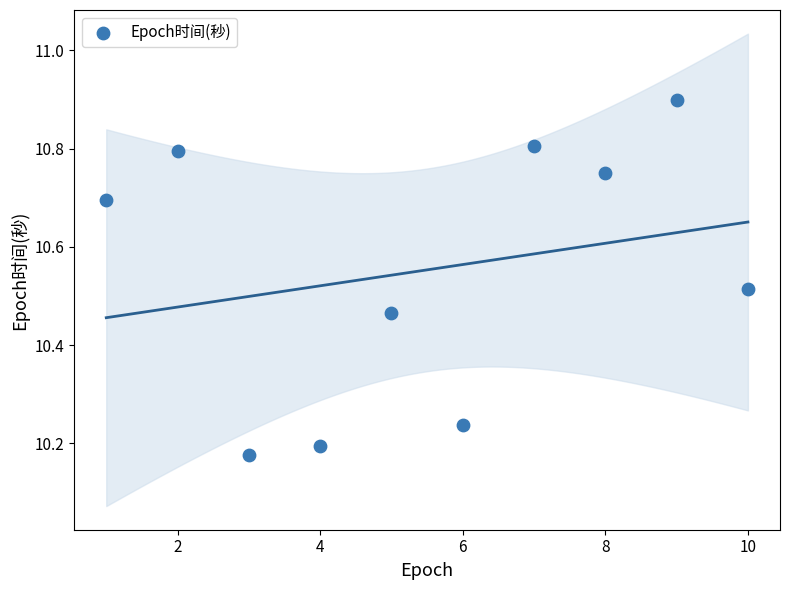

What is the average Y value?

10.6